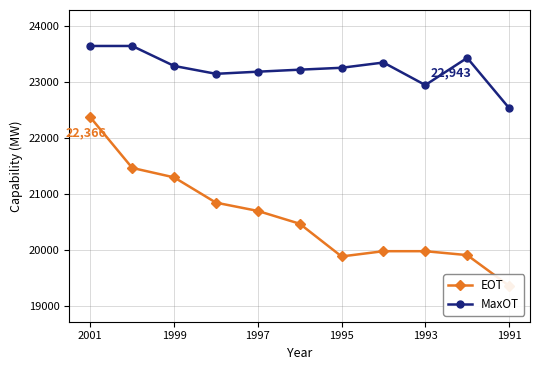

Is this an area chart (filled region under the line)?

No